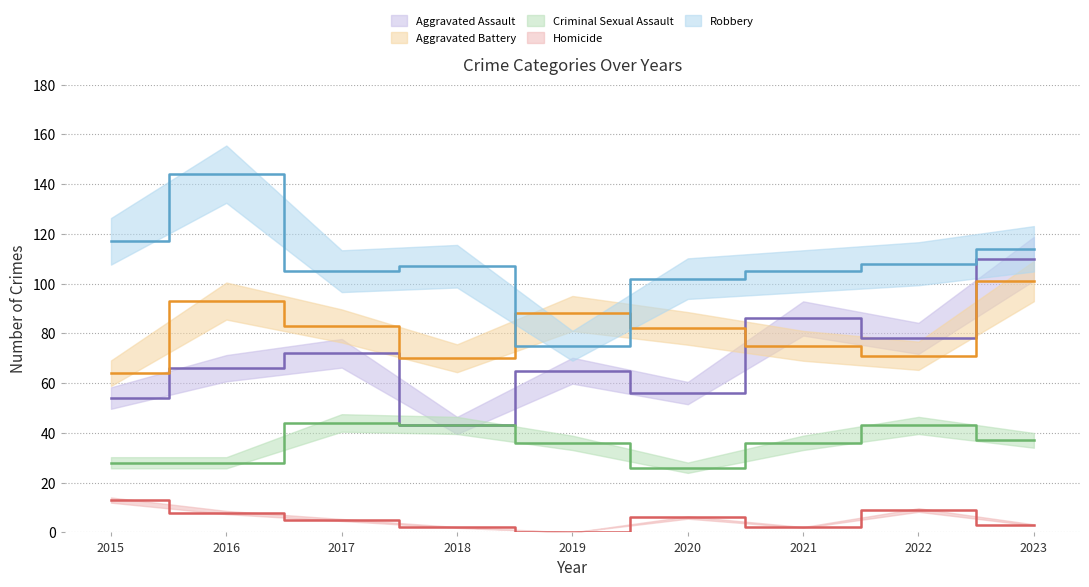

What is the lowest value of the Aggravated Battery series?

64